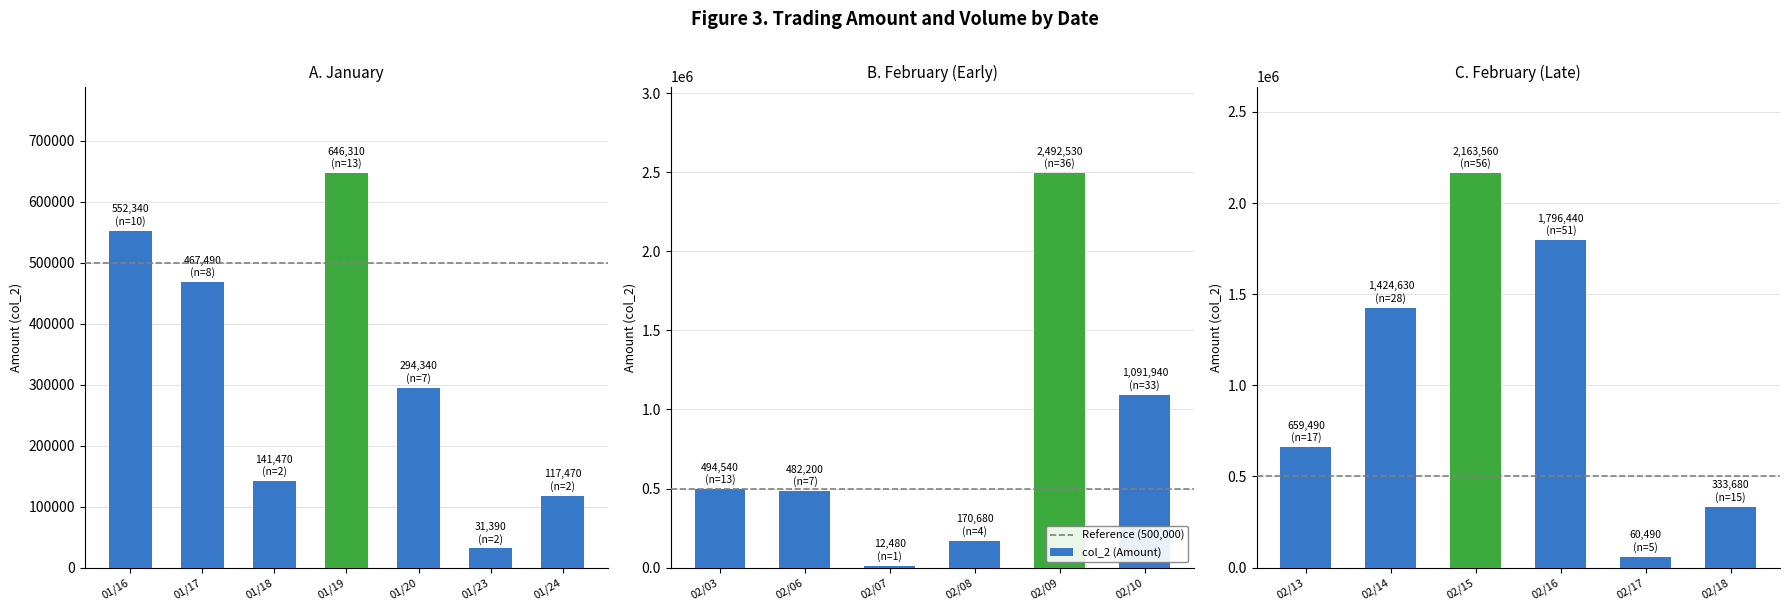

Read the col_1 (Volume) value at 02/17, to the nearest 50.

37000